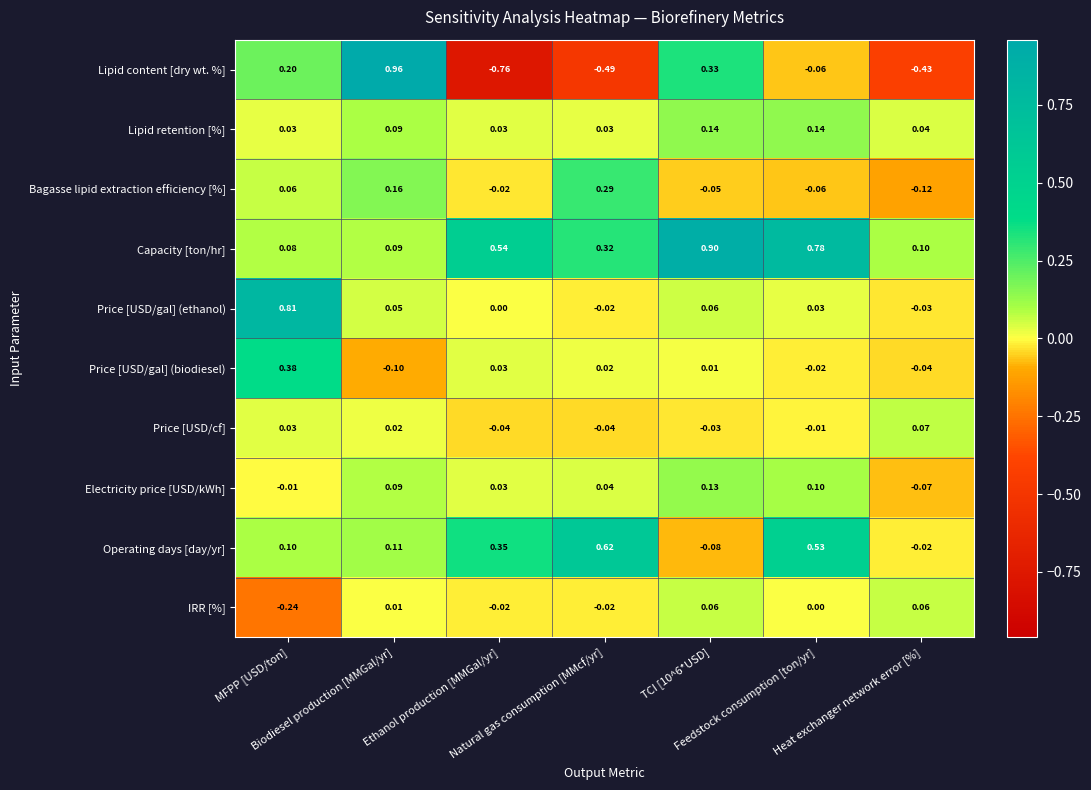

What is the total value across all series at MFPP [USD/ton]?

1.4